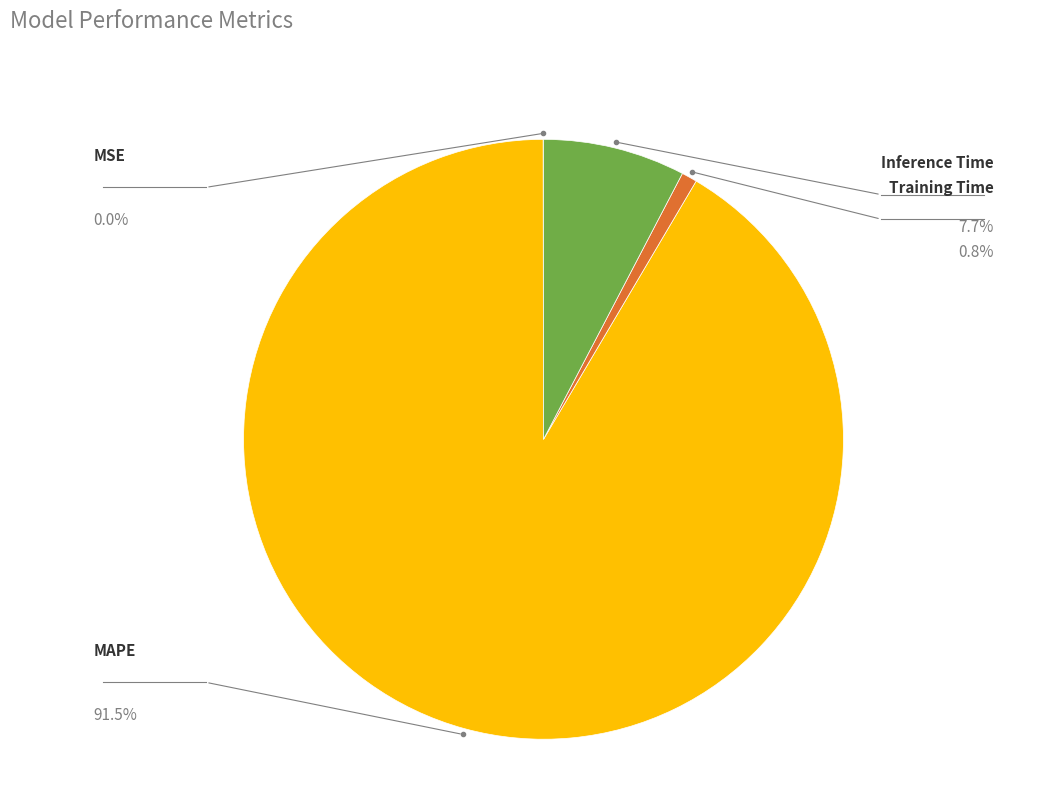

Is it true that MSE is 1% of the pie?

False